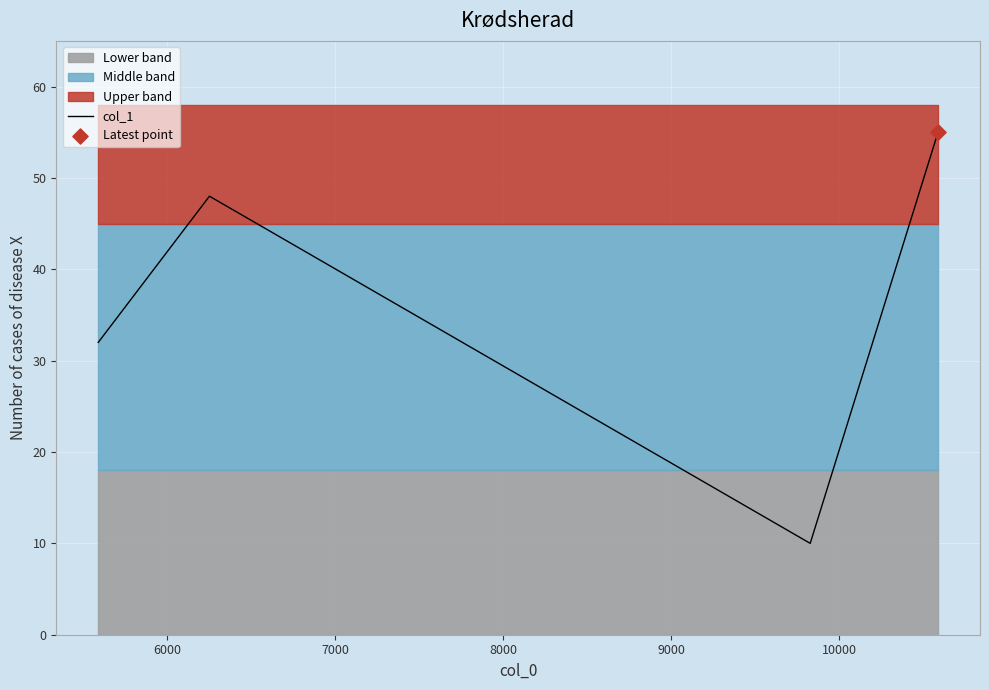

What is the highest value of the col_1 series?

55